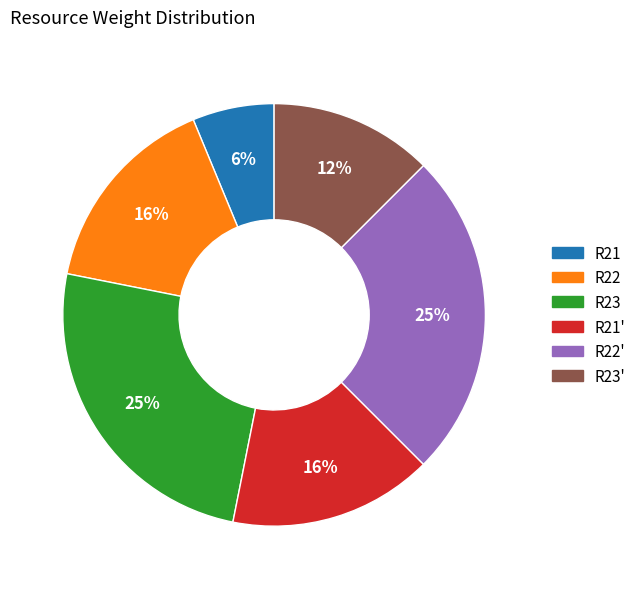

To the nearest percent, what is the average slice percentage?

17%